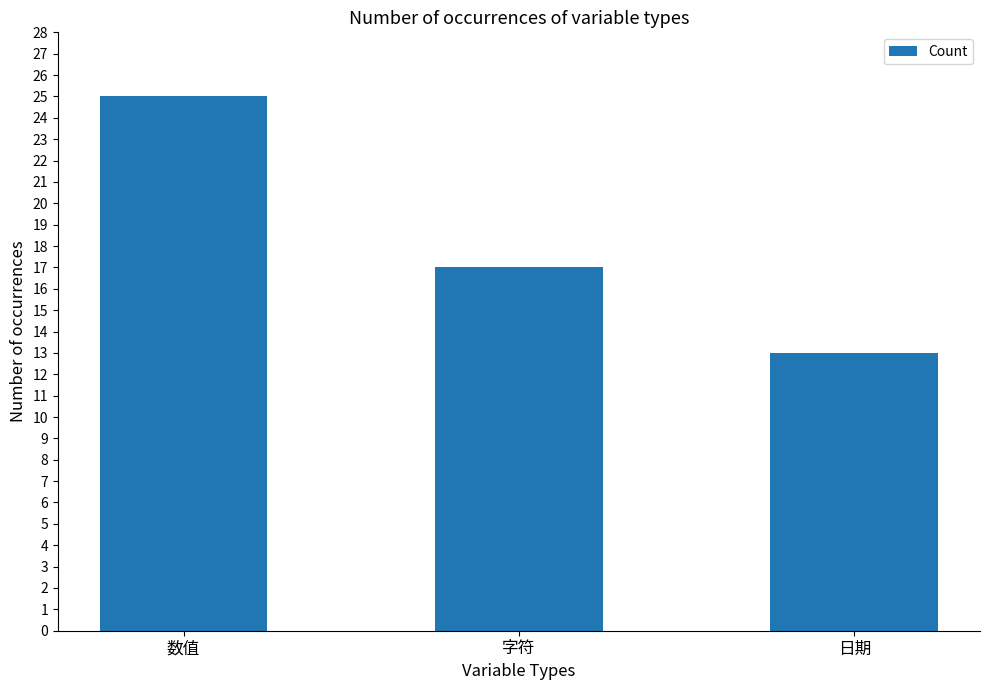

Reading right to left, list all the values displayed in this chart.

日期=13	字符=17	数值=25